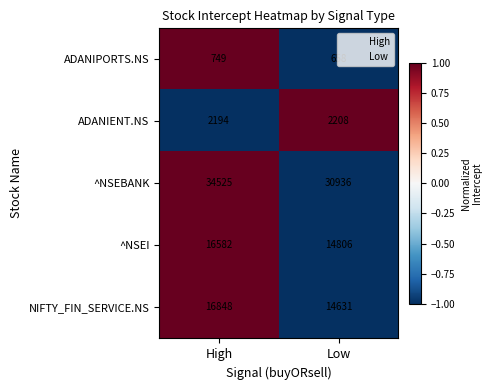

What is the total value across all series at Low?

63239